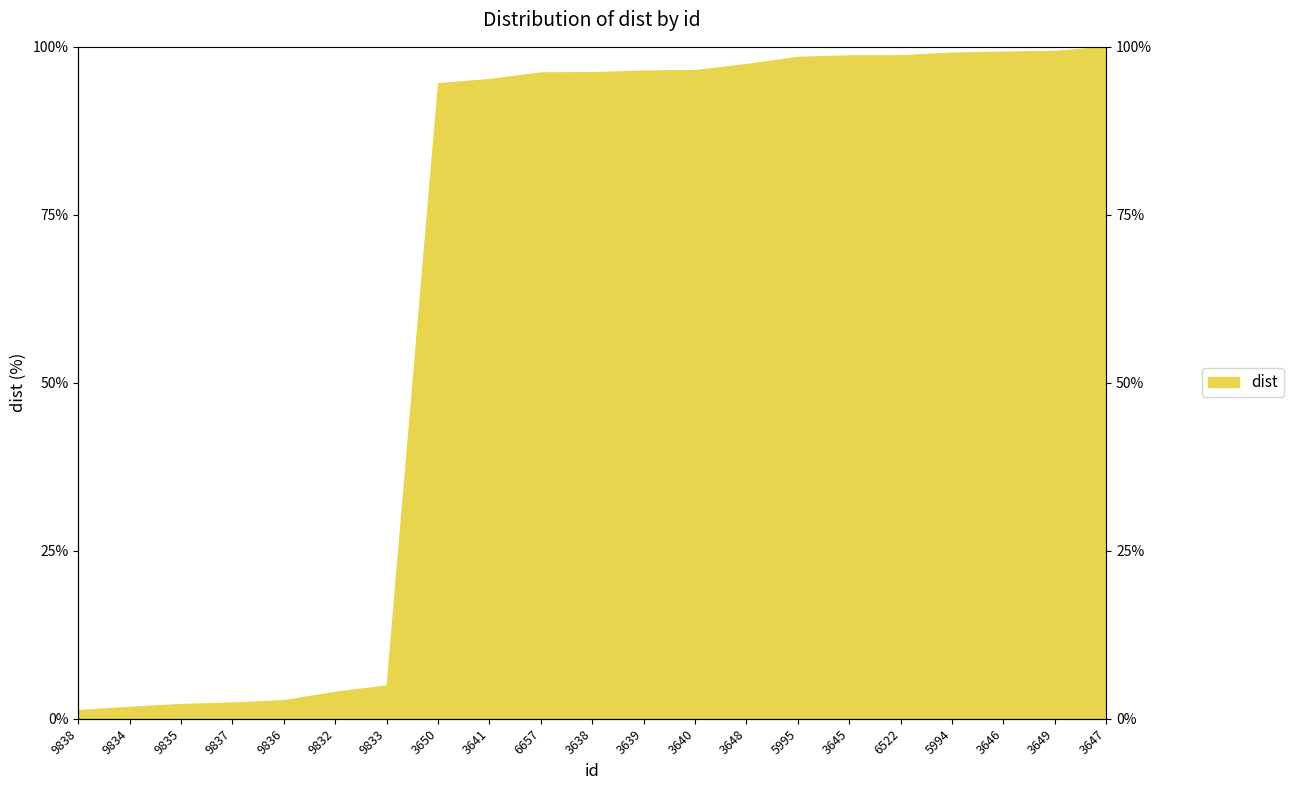

How many lines are shown in the chart?

1